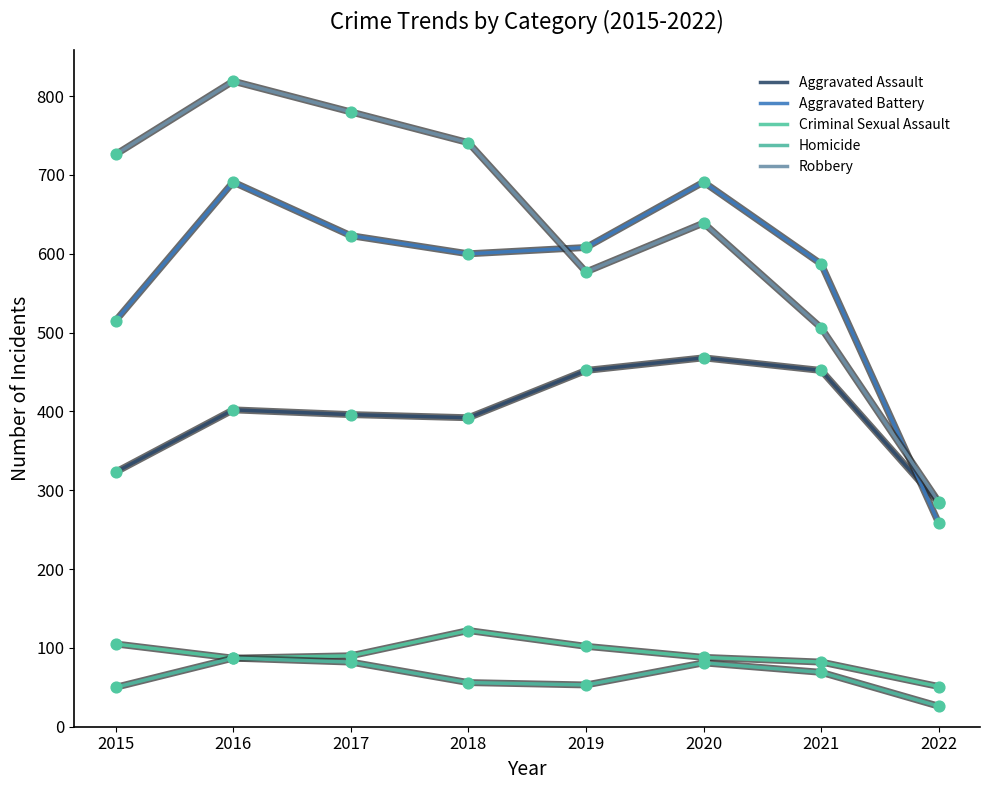

How many lines are shown in the chart?

5